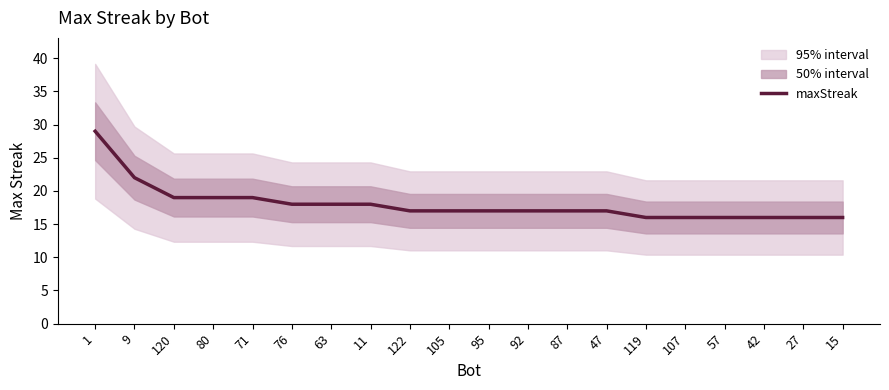

Is this an area chart (filled region under the line)?

No